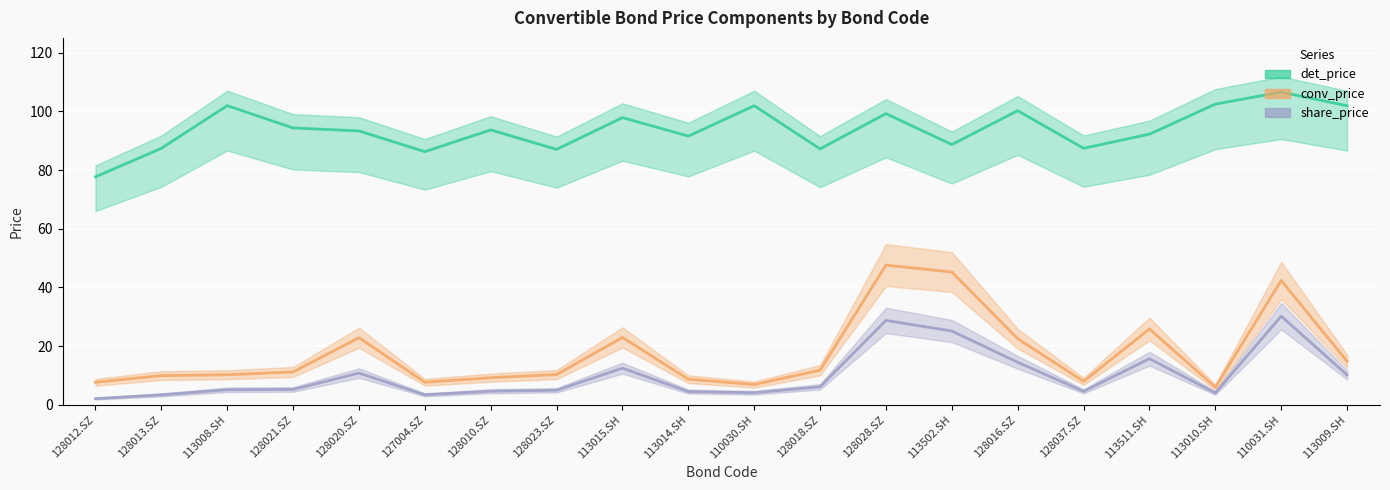

At which category does det_price reach its first local peak?

113008.SH